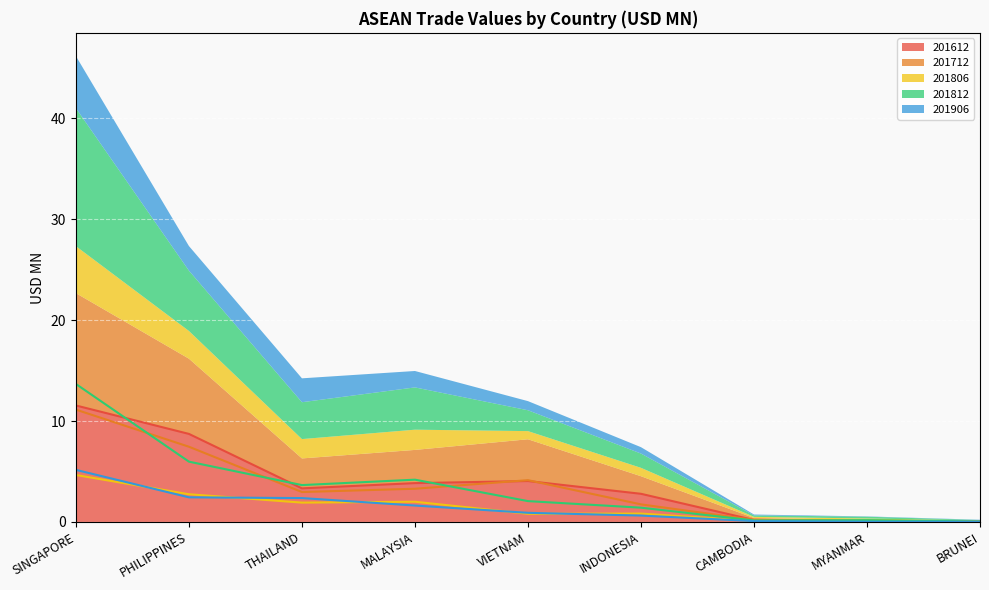

Which category has the highest value in the 201612 series?

SINGAPORE